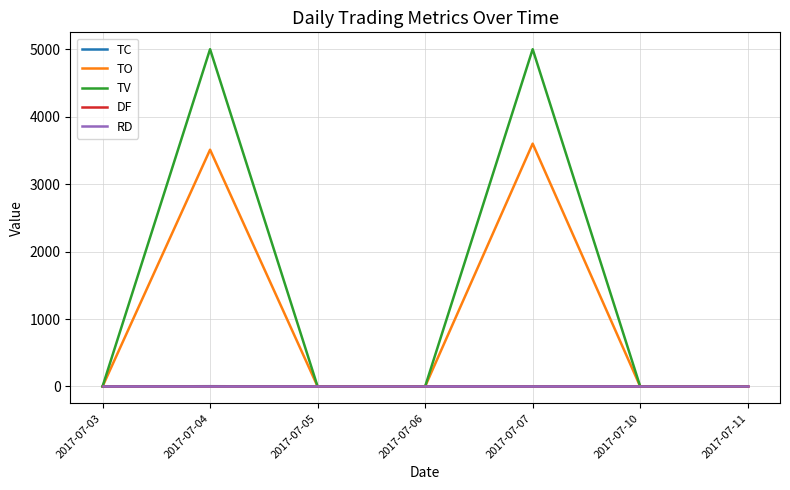

Does the chart have visible grid lines?

Yes